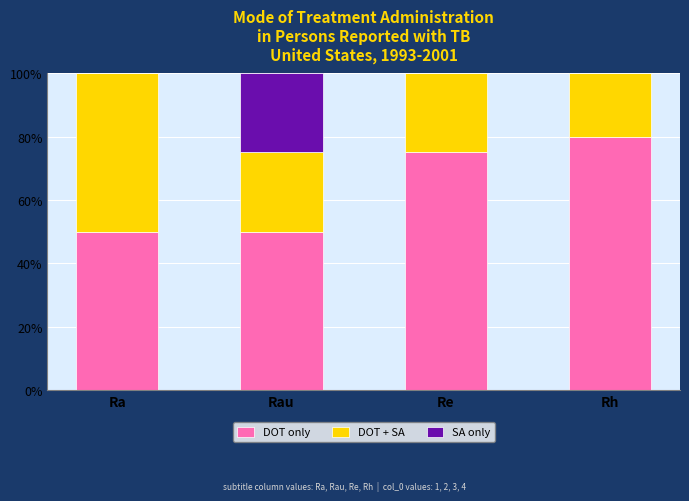

True or false: DOT only has a value of 75 at Re.

True